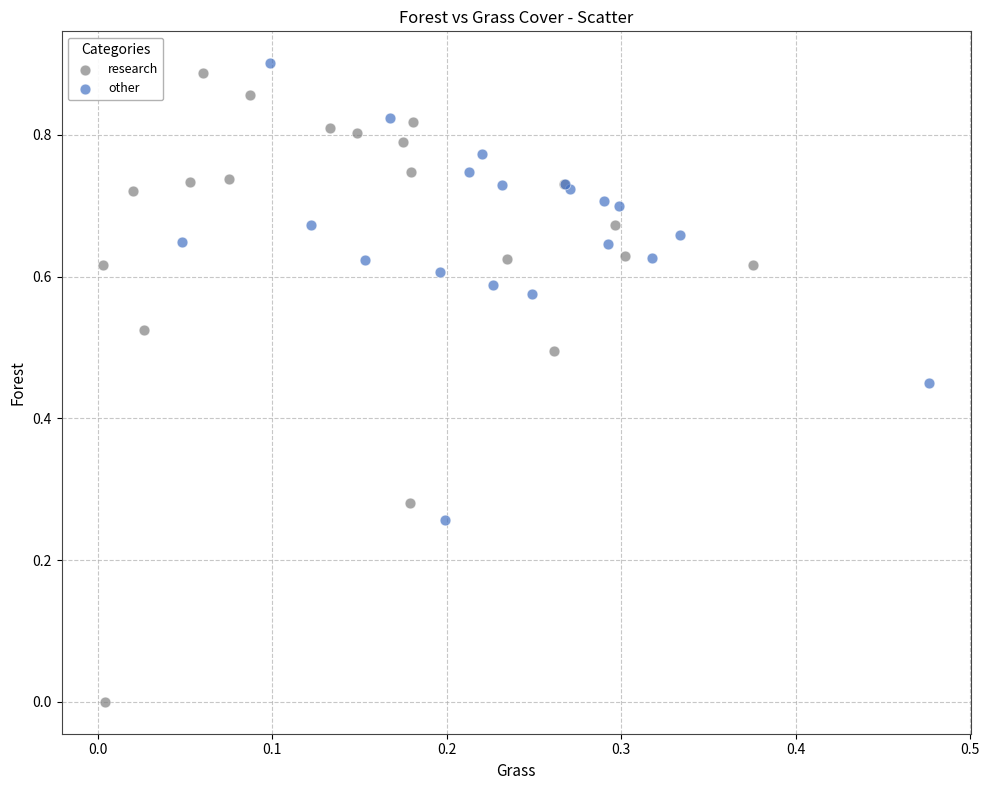

Which series has the widest spread of Y values?

research